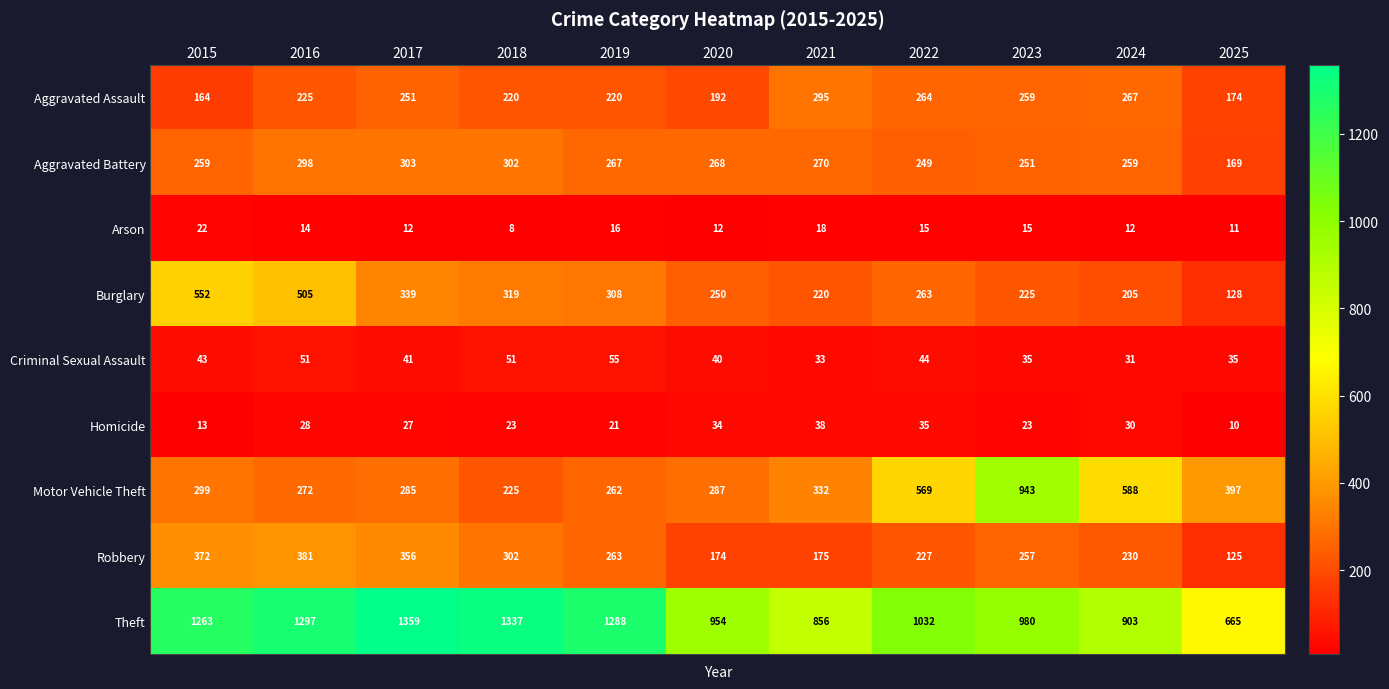

What is the total value across all series at 2019?

2700